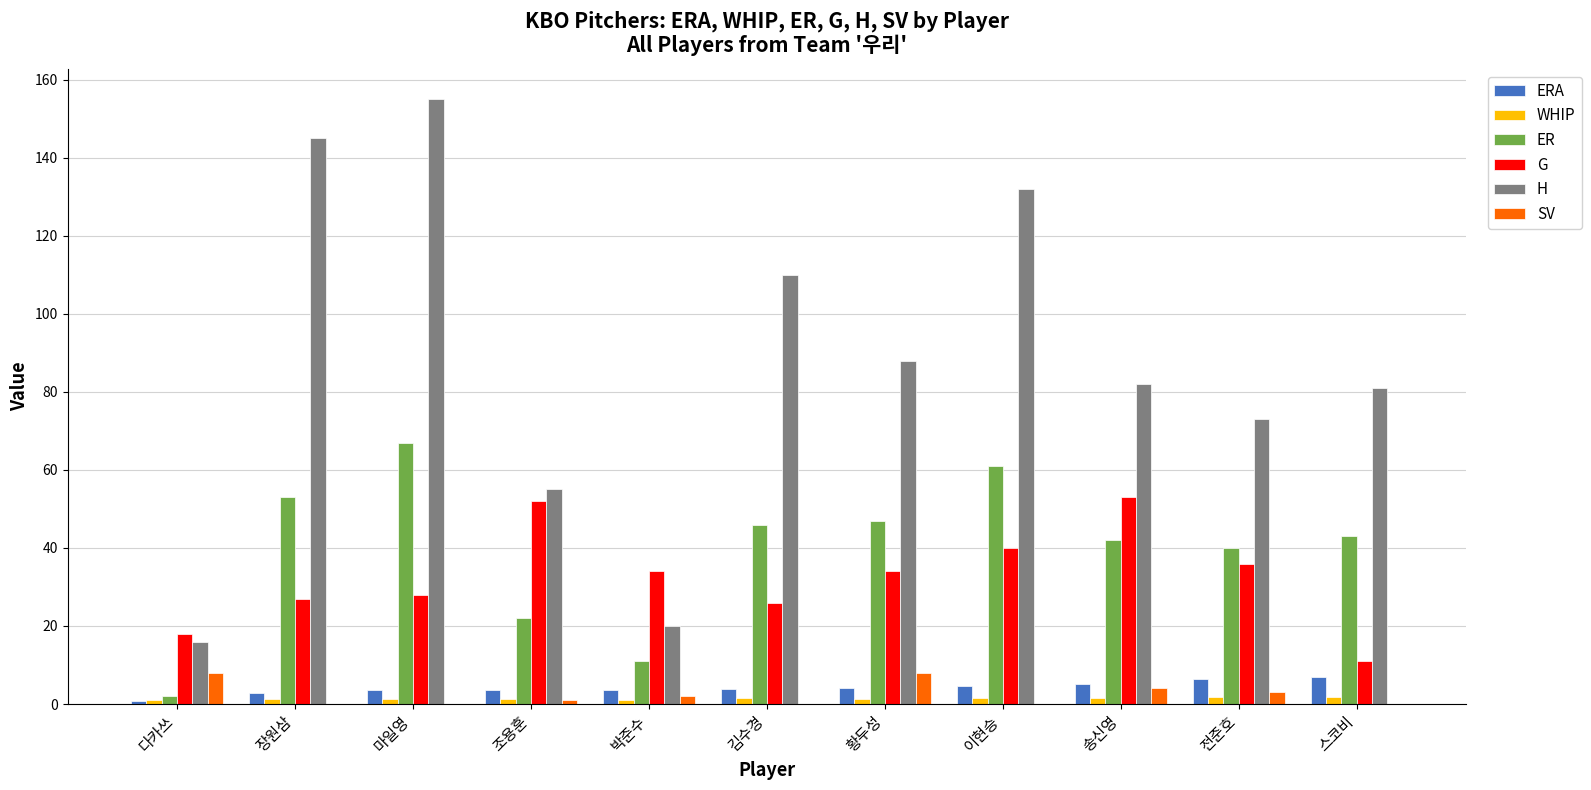

What is the maximum value shown in the chart?

155.0